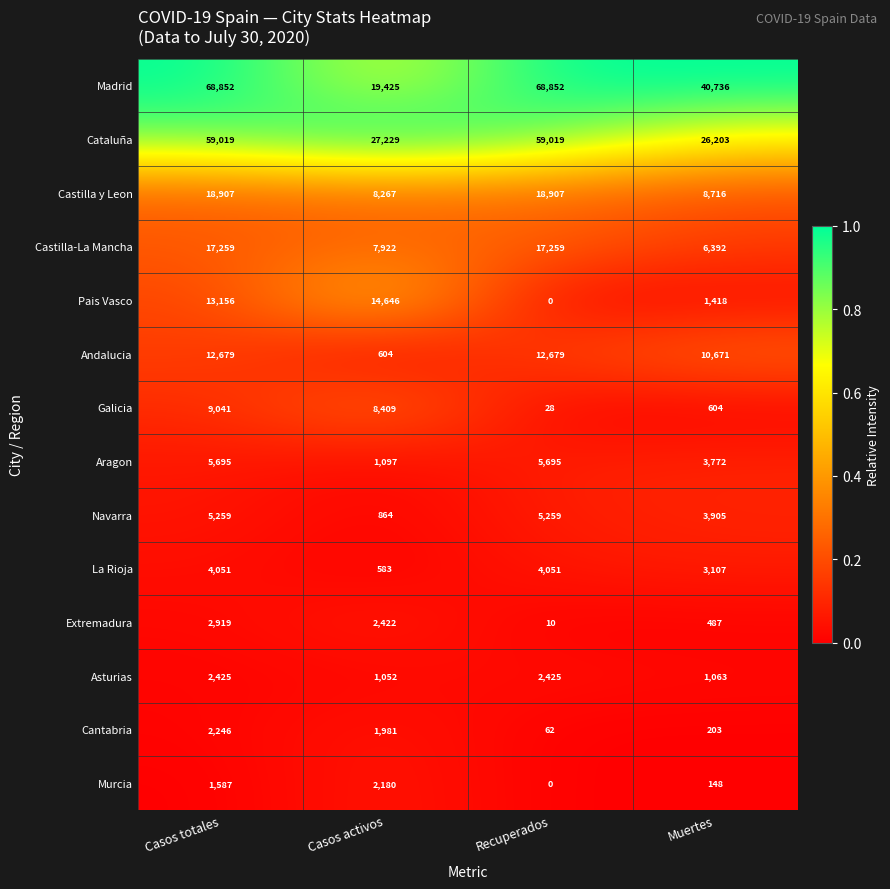

What is the total value across all series at Casos totales?

223095